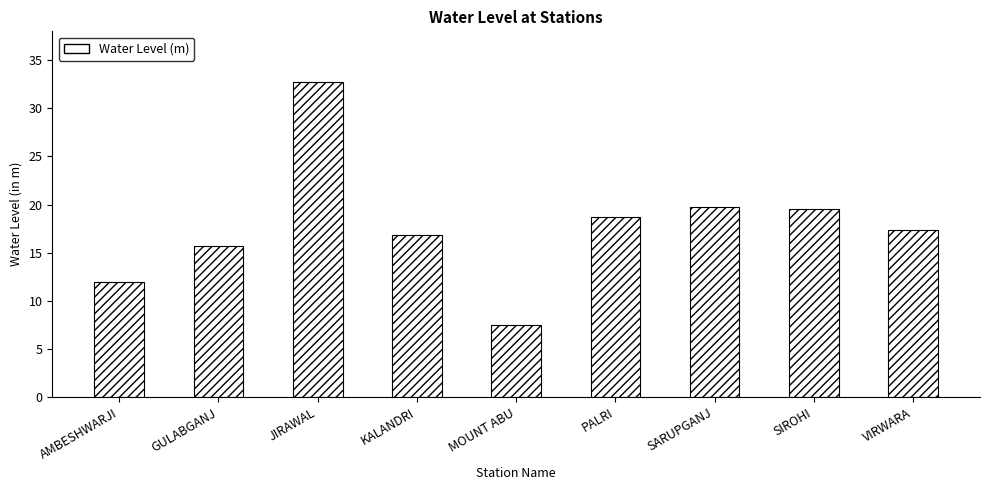

What is the difference between the maximum and minimum values?

25.2